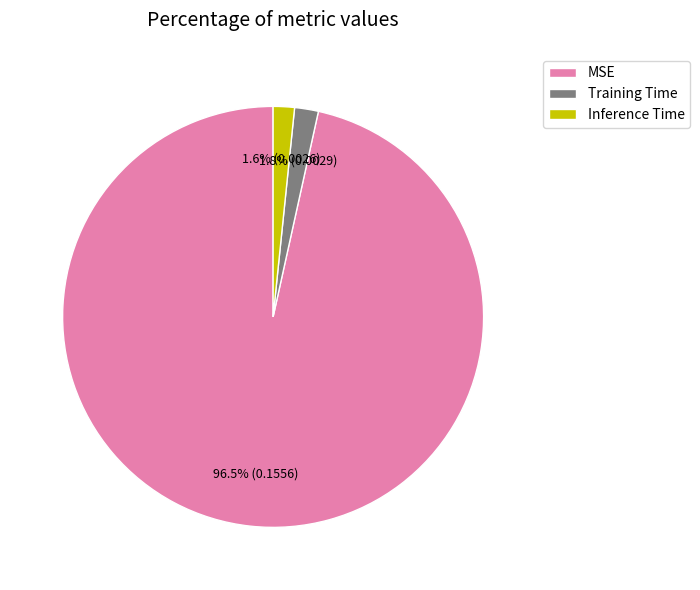

What percentage is the Inference Time slice, to the nearest percent?

2%